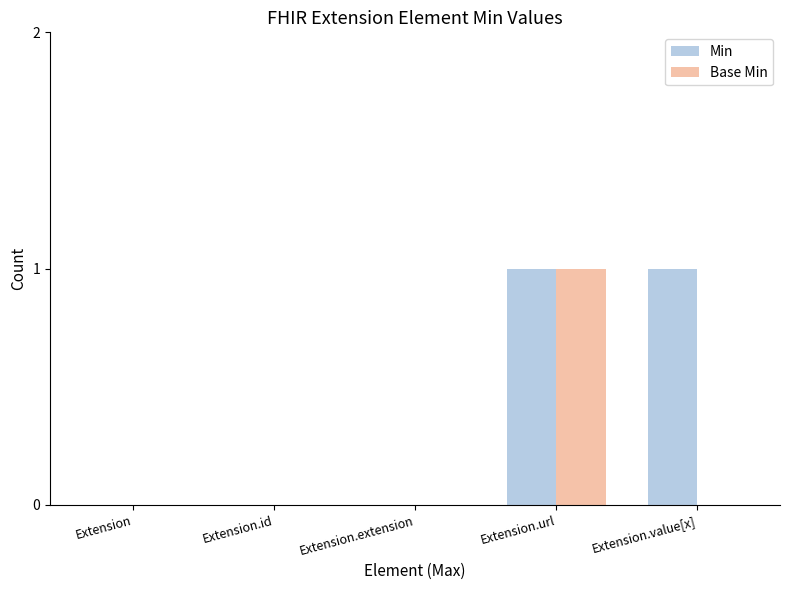

Is it true that Base Min equals 0 at Extension.extension?

True